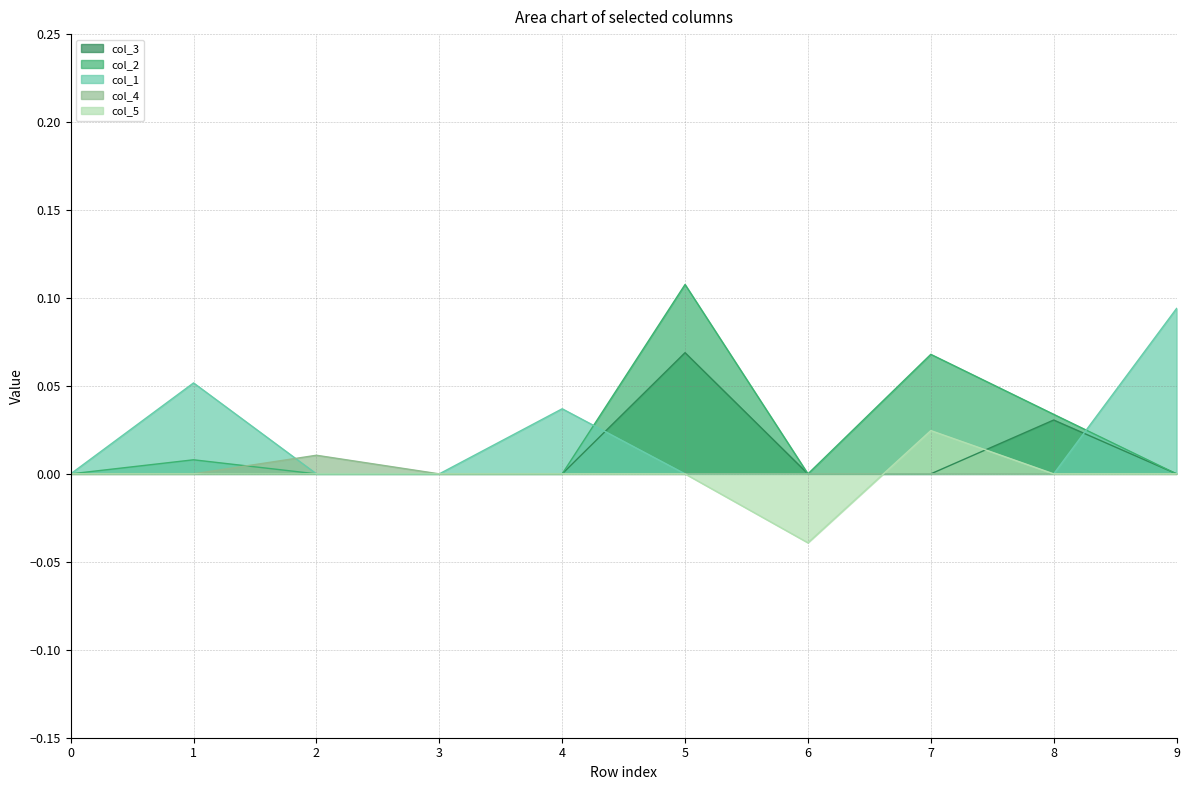

At which category does col_1 reach its first local peak?

1